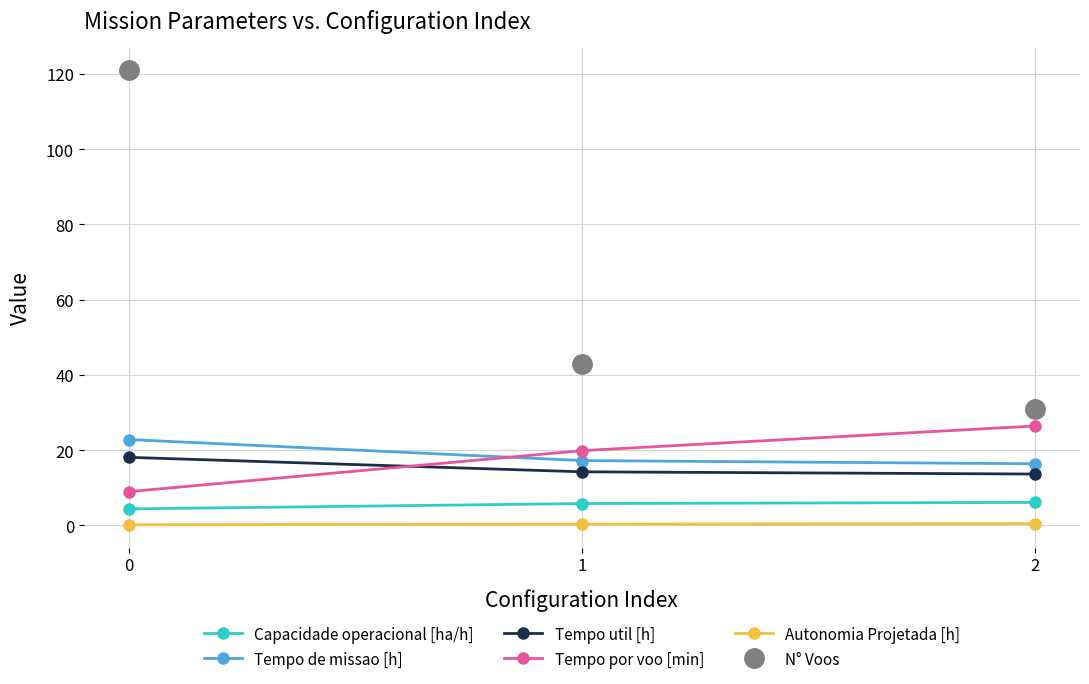

Which series has the largest total across all categories?

N° Voos